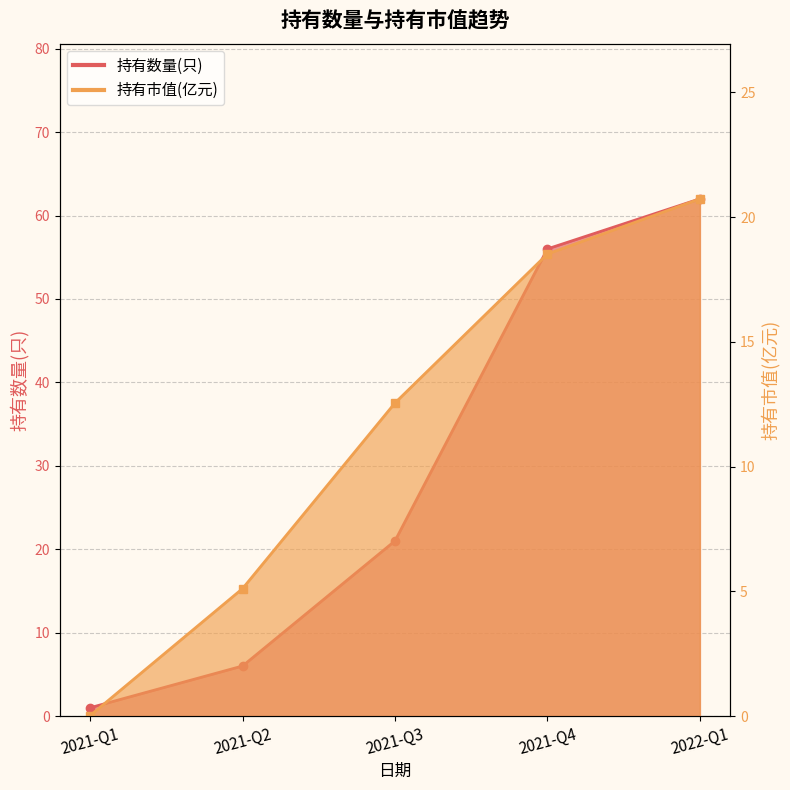

True or false: 持有数量(只) has more than 0 interior local peaks.

False